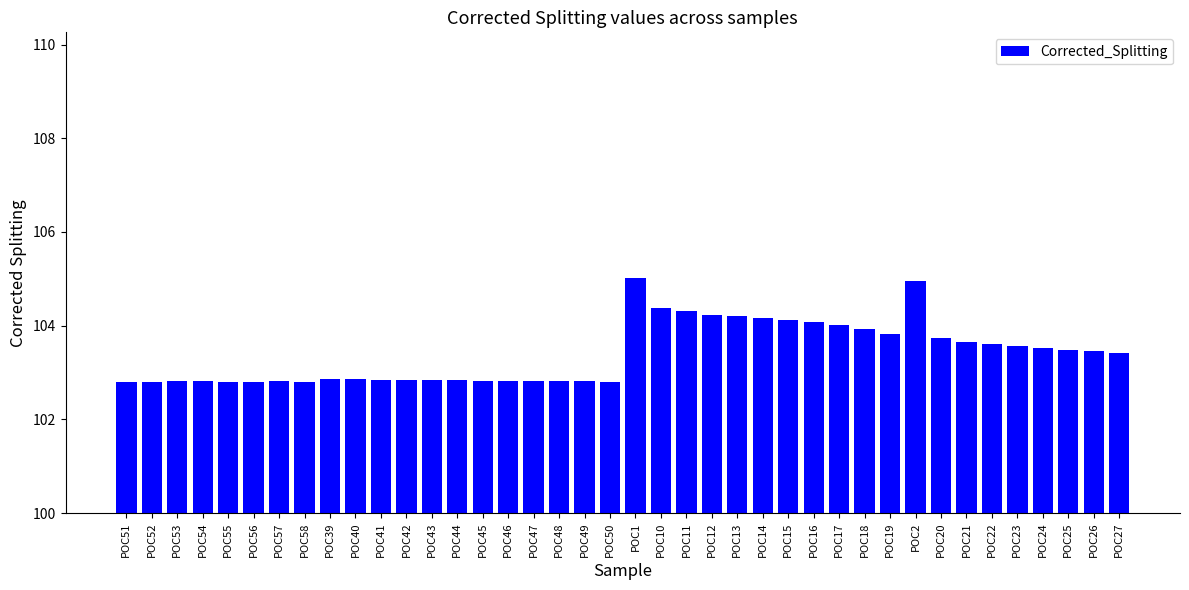

What is the greatest value displayed?

105.0